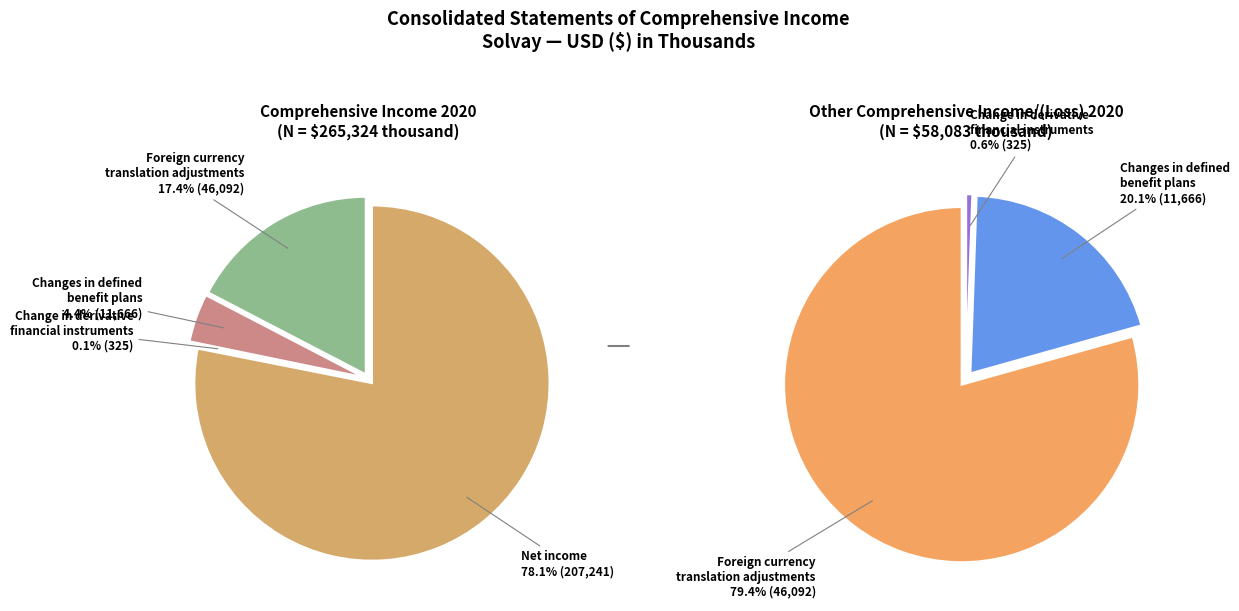

To the nearest percent, what is the difference between the largest and smallest slice percentages?

78%